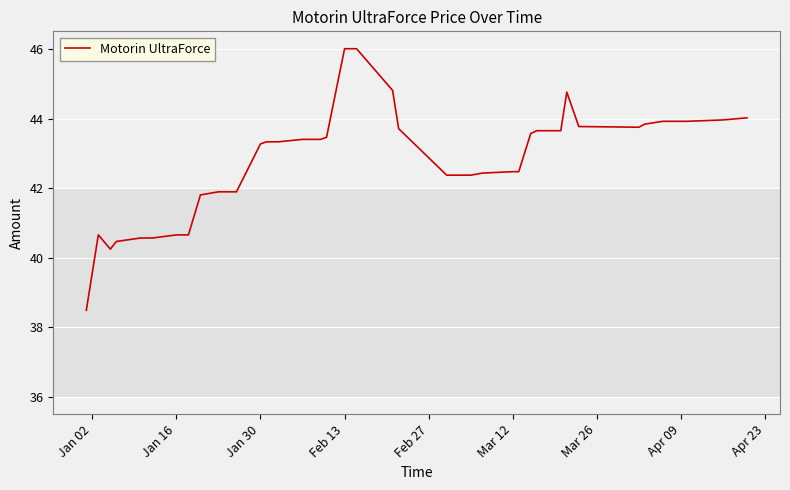

What is the minimum value shown in the chart?

38.5